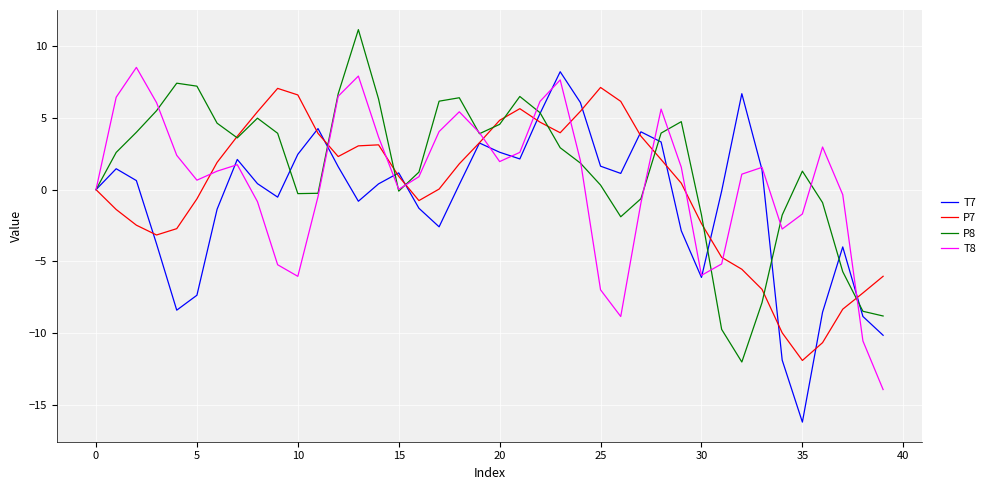

Rank the series by their average value, from highest to lowest.

P8, T8, P7, T7